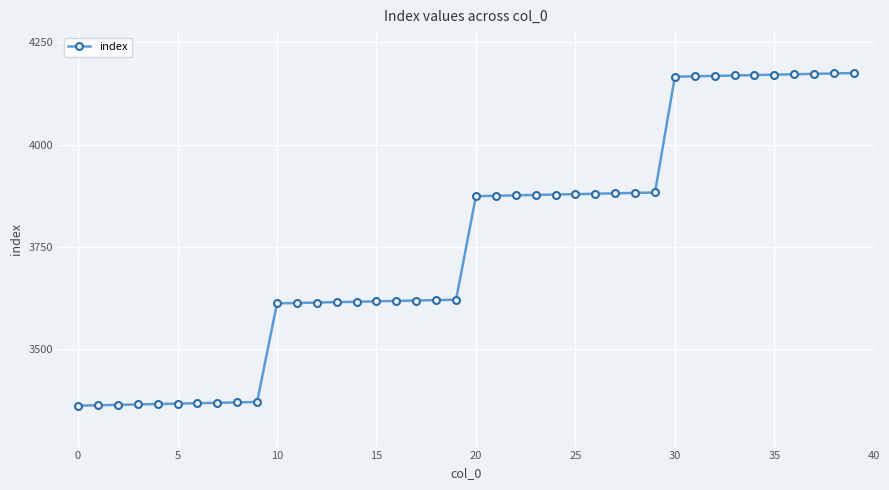

What is the difference between the second highest and second lowest values?

811